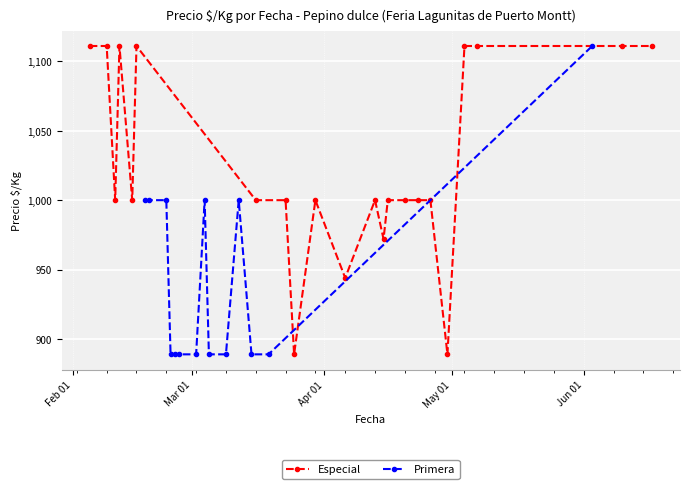

What is the value of the Primera point at the 5th from the left?

889